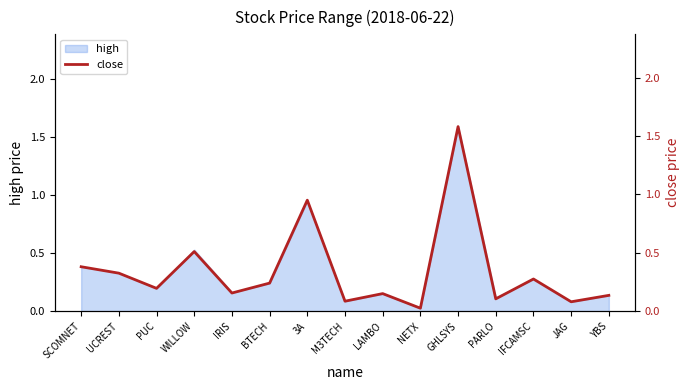

Which has a higher value, IRIS or PARLO?

IRIS